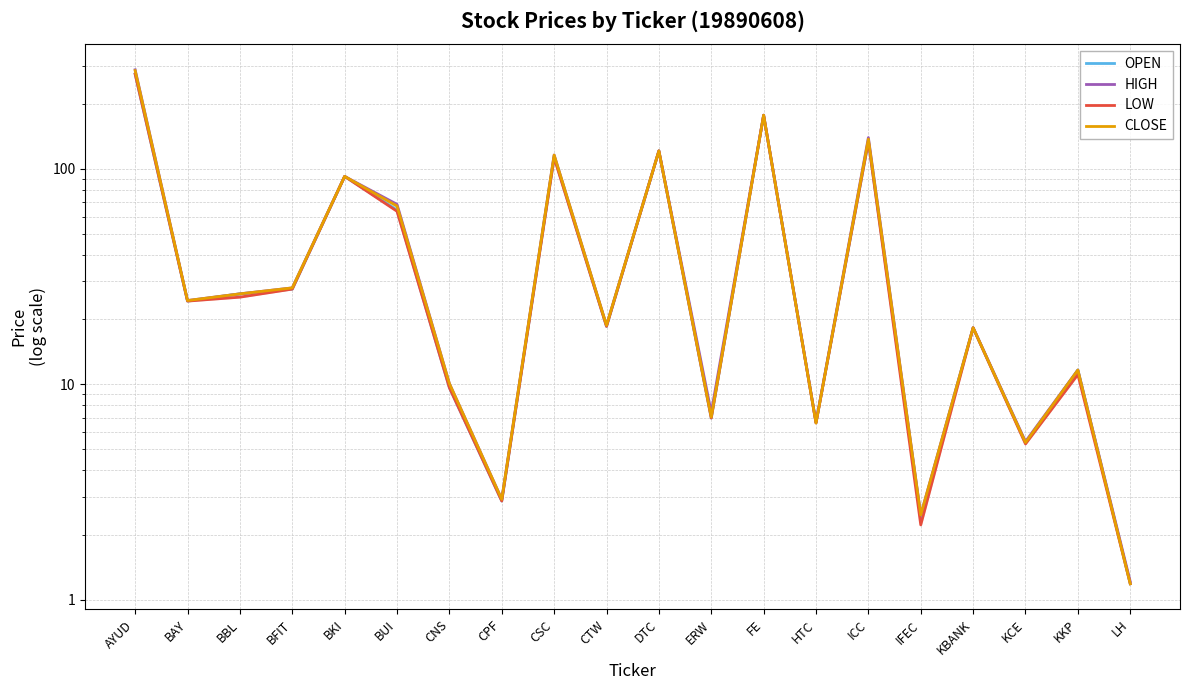

What is the sum of all CLOSE values?

1158.6